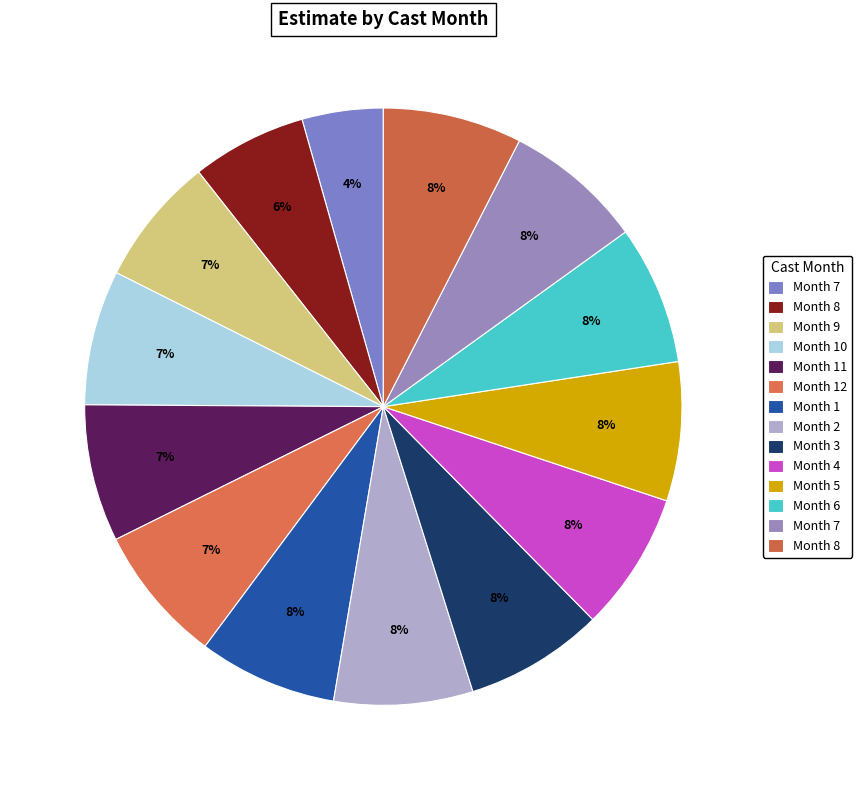

How many slices are in this pie chart?

14